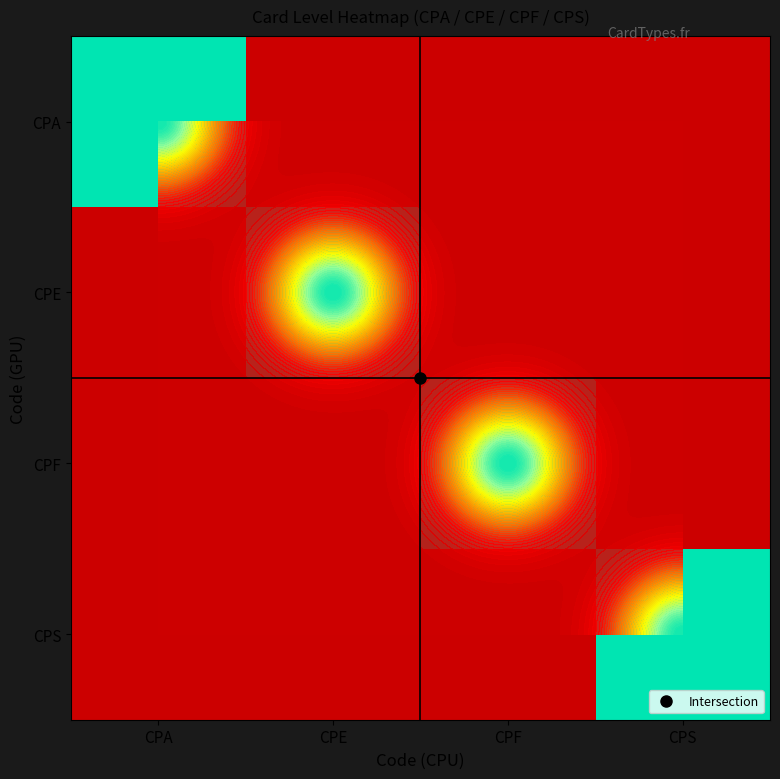

What is the total value across all series at CPF?

1